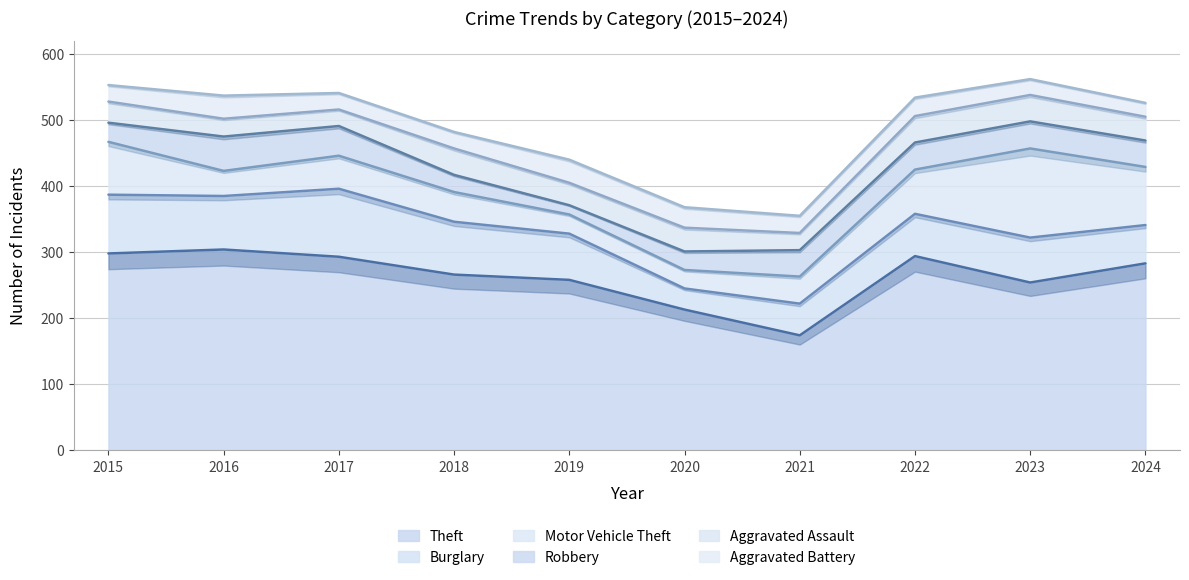

What is the difference between the maximum and minimum values in the Robbery series?

38